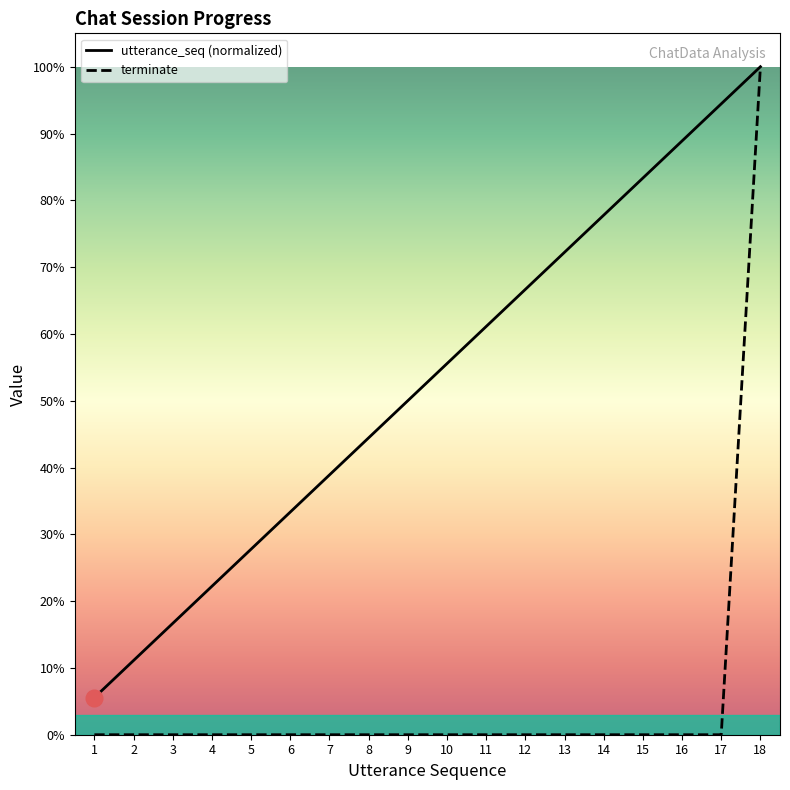

At 1, list the series in order from smallest to largest.

terminate, utterance_seq